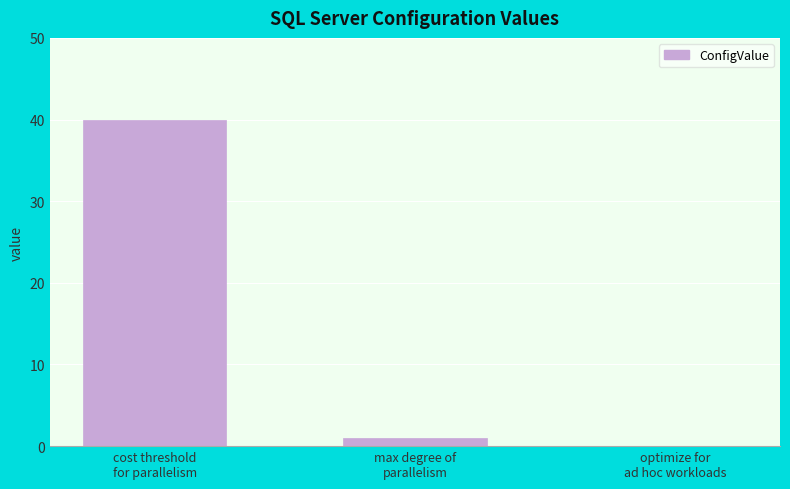

At which category does the chart reach its peak across all series?

cost threshold
for parallelism